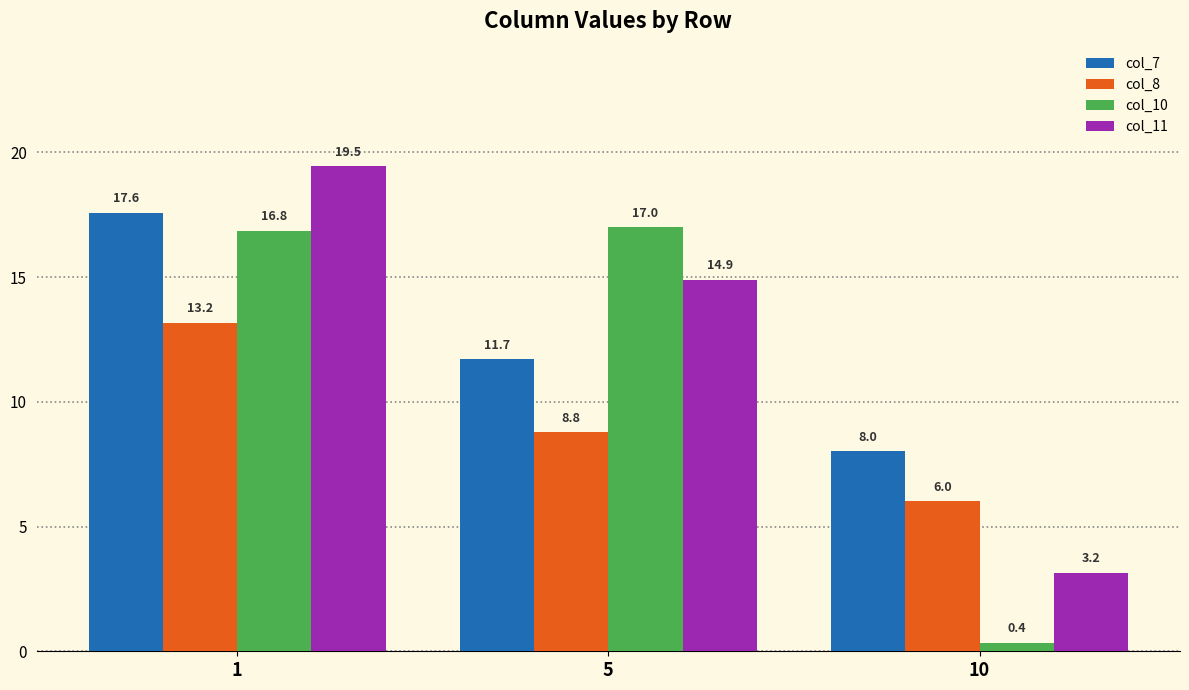

At 1, list the series in order from smallest to largest.

col_8, col_10, col_7, col_11